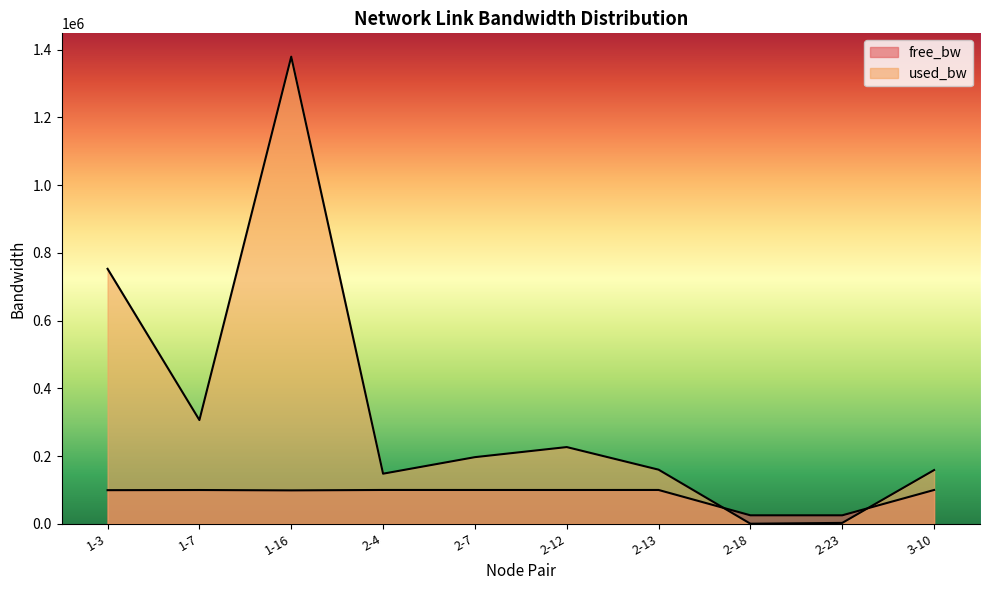

Reading left to right, list all the values displayed in this chart.

free_bw: 1-3=99247.0	1-7=99693.6	1-16=98620.4	2-4=99852.1	2-7=99803.2	2-12=99773.4	2-13=99840.2	2-18=24999.8	2-23=24997.4	3-10=99841.4
used_bw: 1-3=753008.9	1-7=306367.5	1-16=1379562.3	2-4=147918.6	2-7=196773.6	2-12=226547.4	2-13=159816.1	2-18=191.9	2-23=2574.7	3-10=158617.0